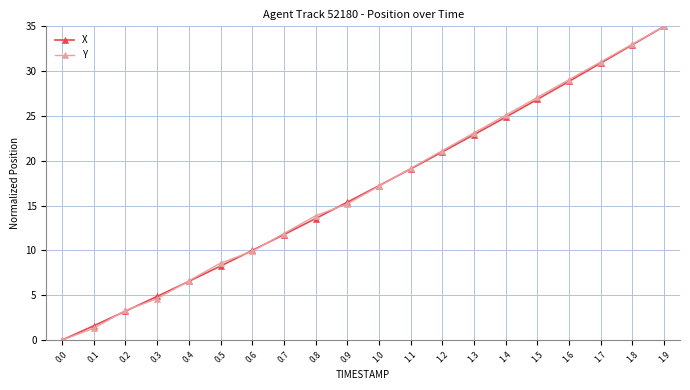

What is the total value across all series at 0.1?

2.9